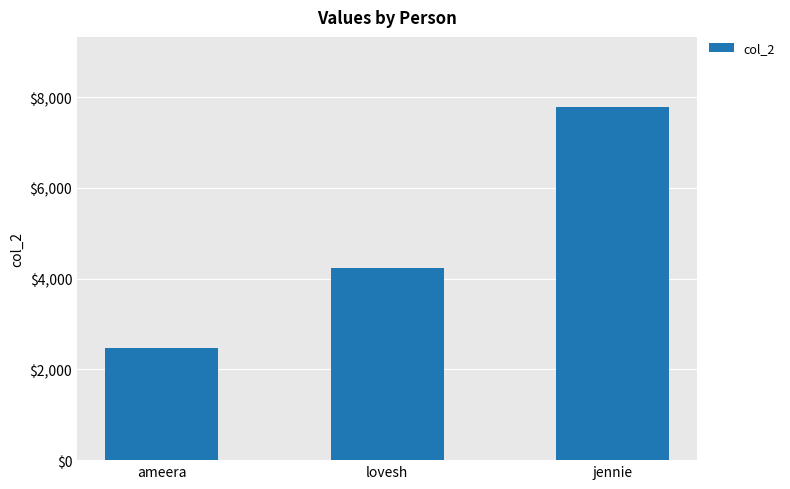

What is the maximum value shown in the chart?

7777